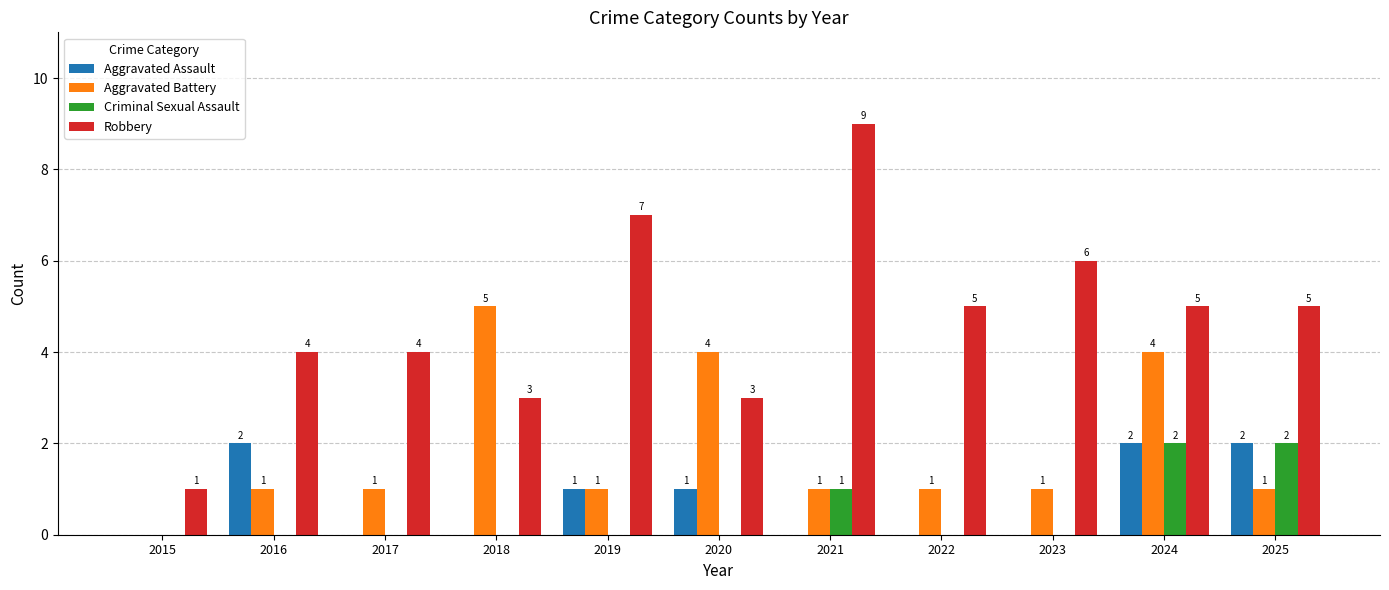

Reading left to right, list all the values displayed in this chart.

Aggravated Assault: 0	2	0	0	1	1	0	0	0	2	2
Aggravated Battery: 0	1	1	5	1	4	1	1	1	4	1
Criminal Sexual Assault: 0	0	0	0	0	0	1	0	0	2	2
Robbery: 1	4	4	3	7	3	9	5	6	5	5